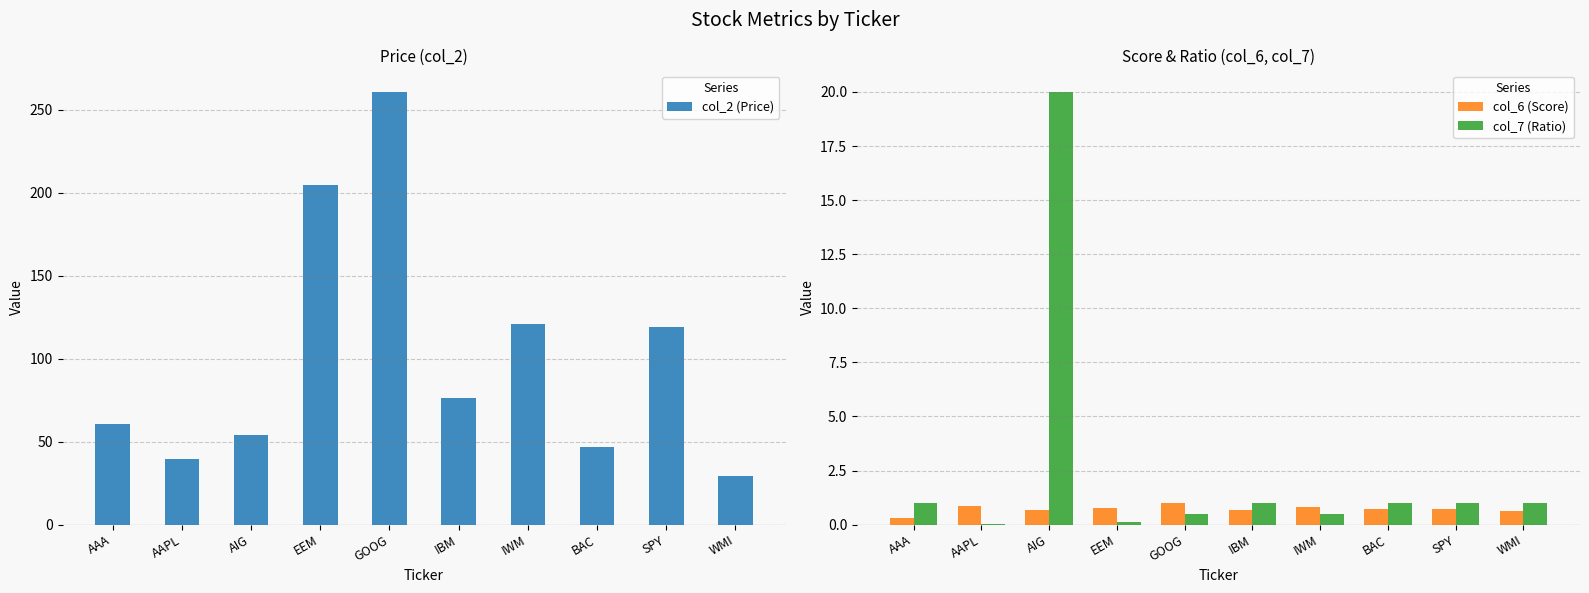

How many distinct data groups are displayed?

3